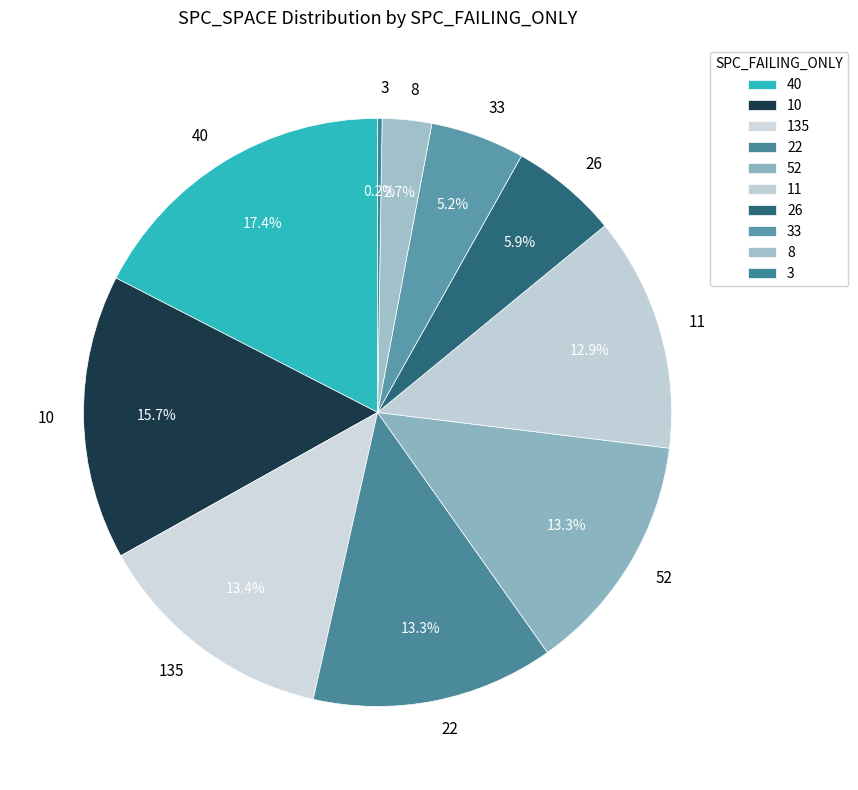

Which category has the biggest portion of the pie?

40